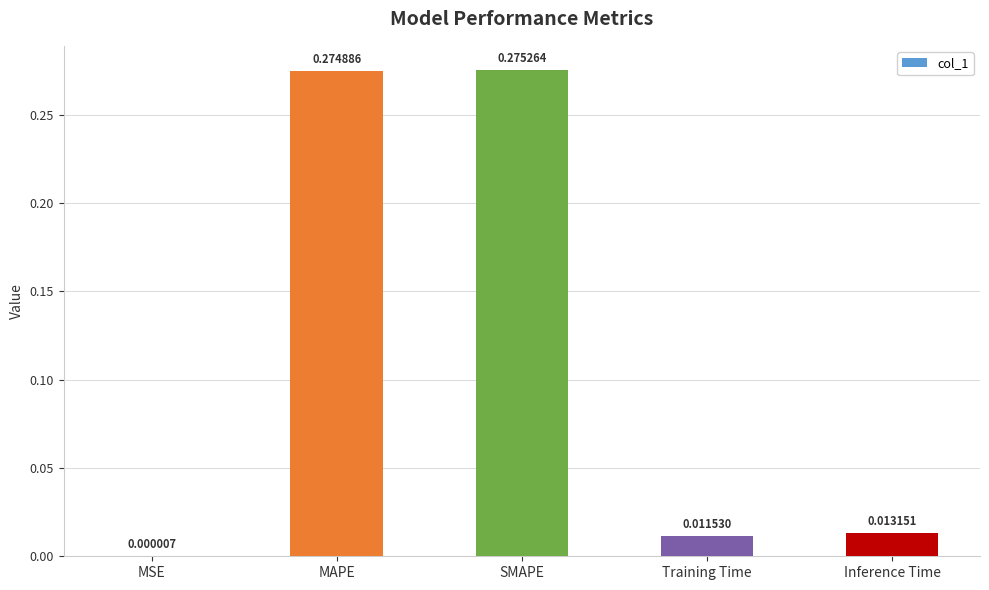

Between MAPE and MSE, which is larger?

MAPE